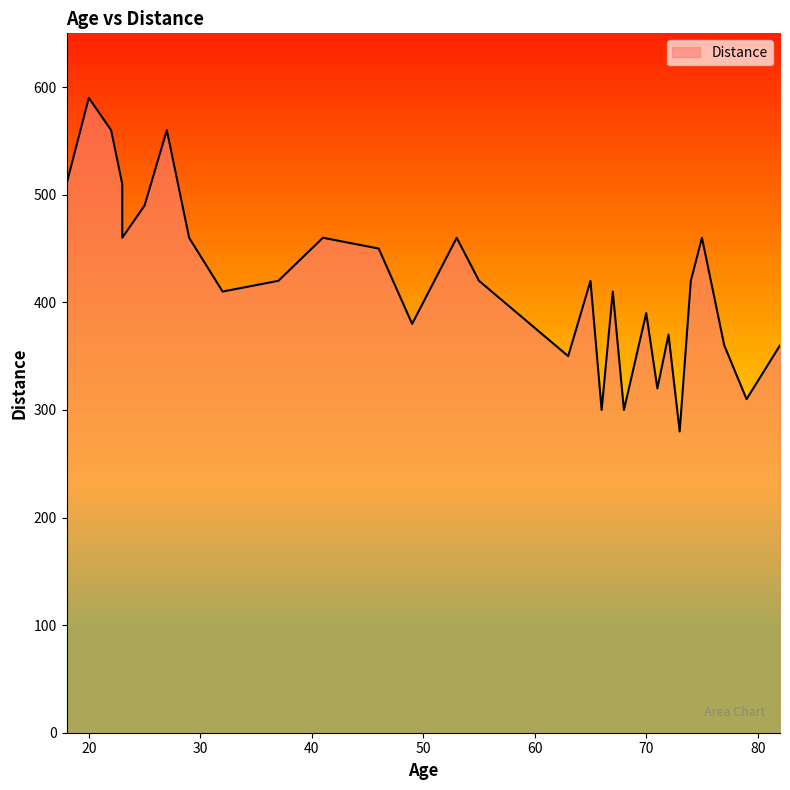

True or false: the data shows 693 at 53.

False